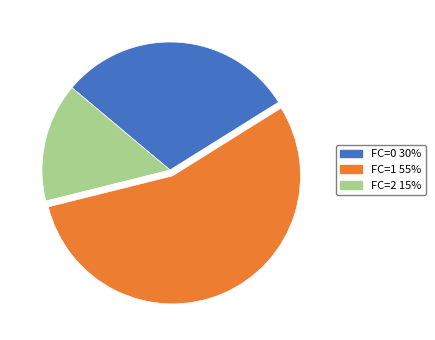

True or false: FC=2 accounts for 15% of the total.

True